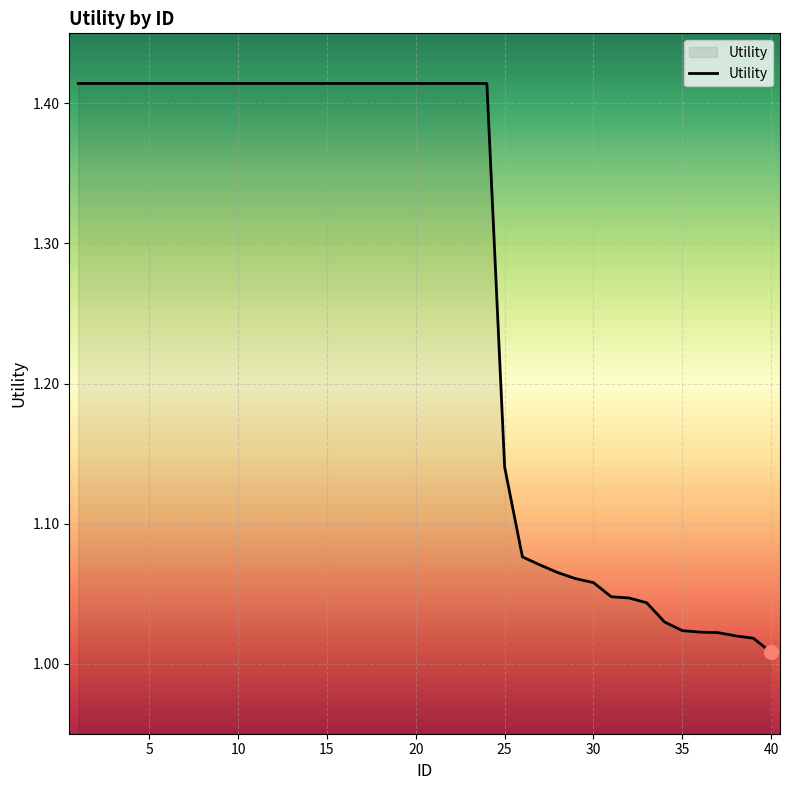

What is the sum of all values?

50.7